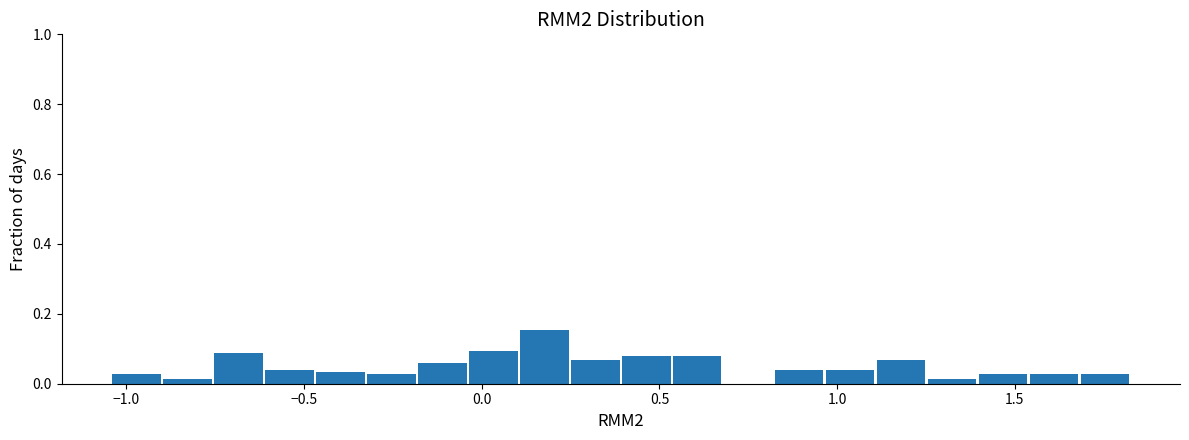

Around what value on the x-axis is the tallest bar? Give the approximate position of its centre, as read against the axis.

0.20